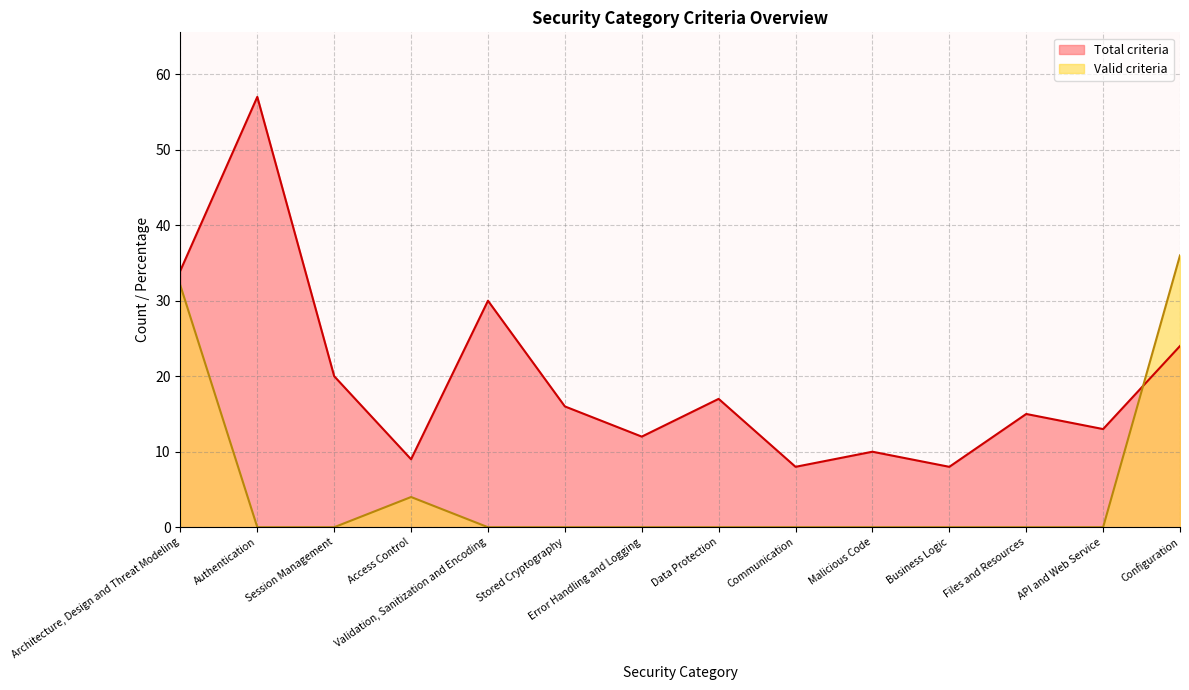

The value of Valid criteria at Data Protection is 20. True or false?

False